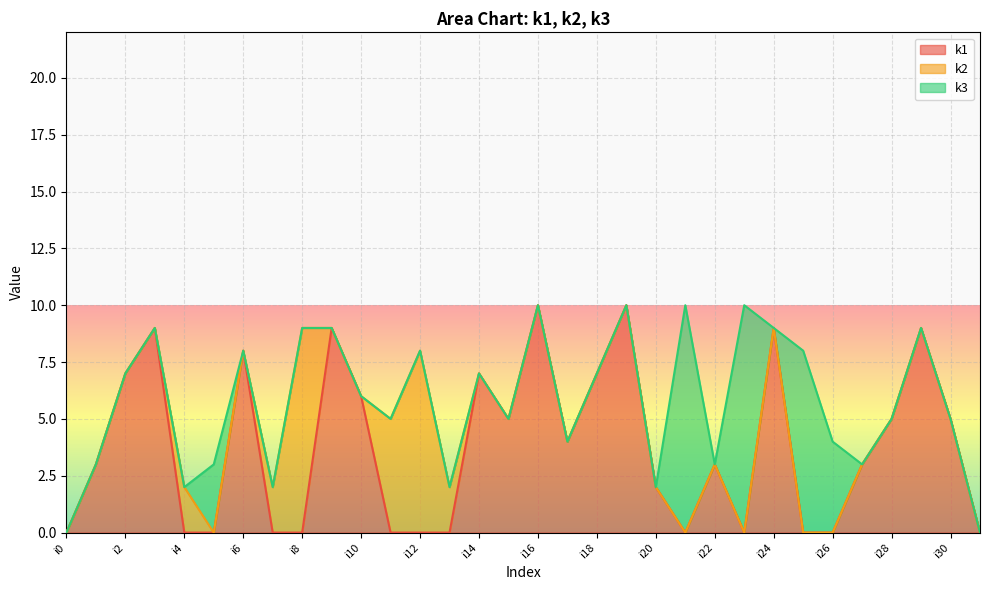

Count the number of categories in the chart.

32